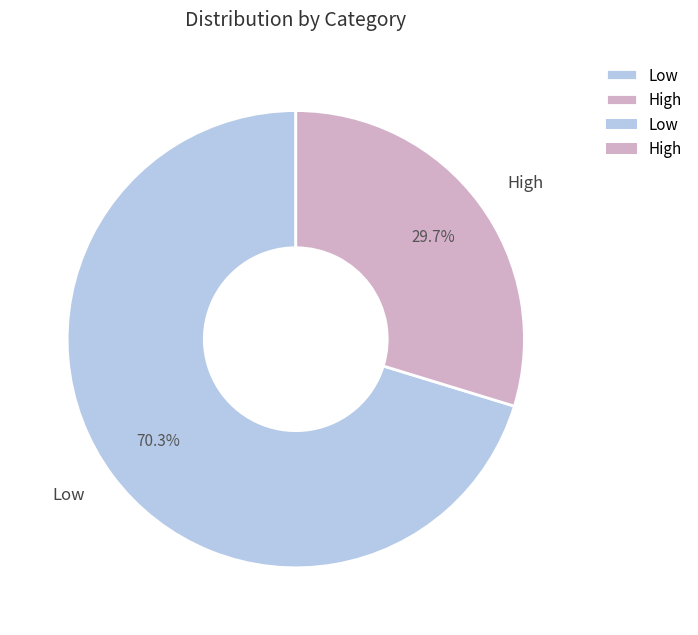

How many slices are in this pie chart?

2